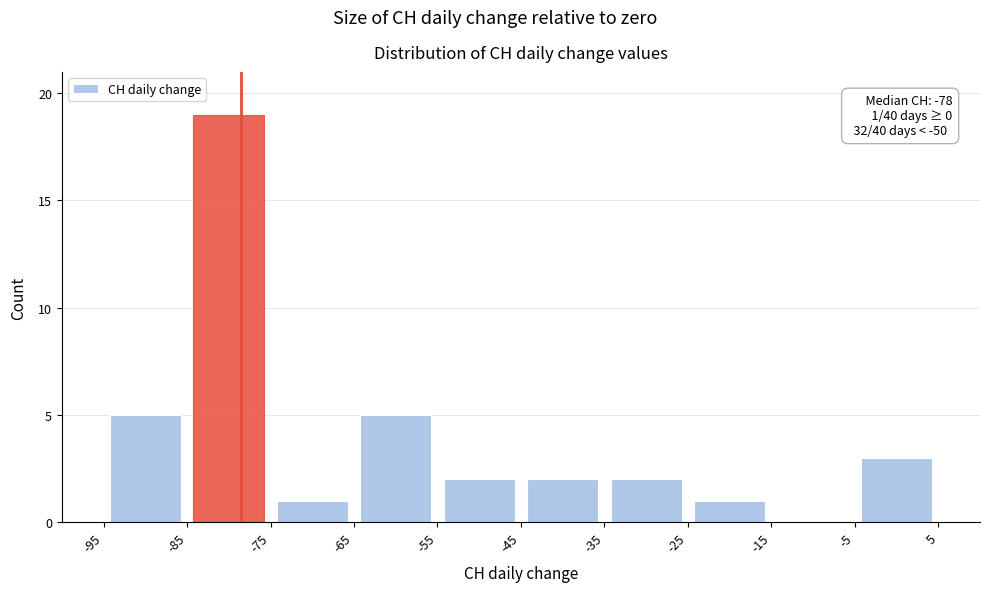

Which range on the x-axis has the tallest bar?

-85 to -75